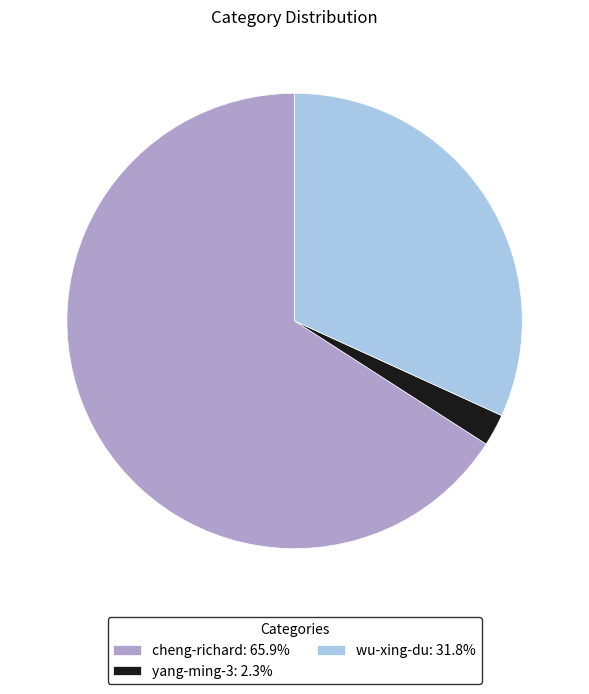

True or false: wu-xing-du accounts for 41% of the total.

False